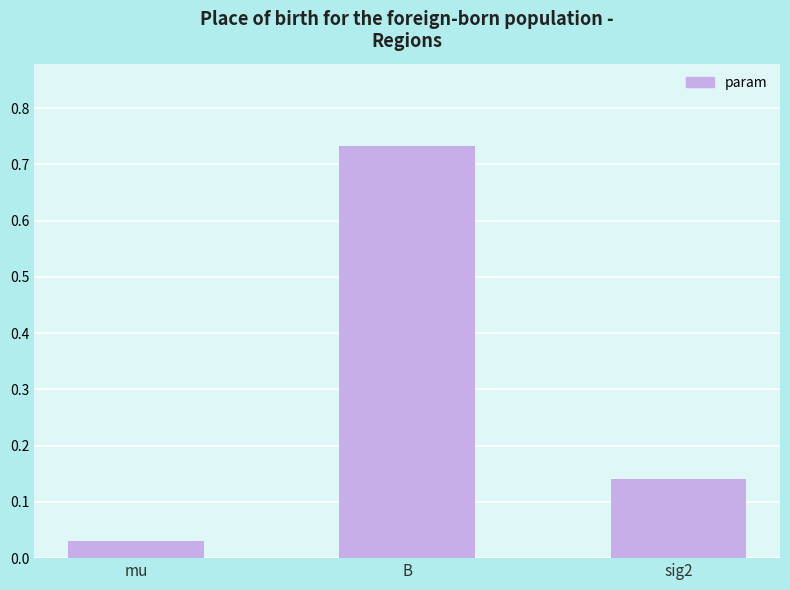

List the labels in order of value, largest first.

B, sig2, mu